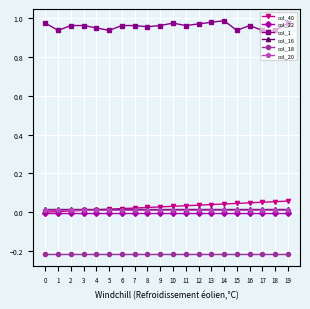

Is it true that col_16 equals 0.0 at 0?

True